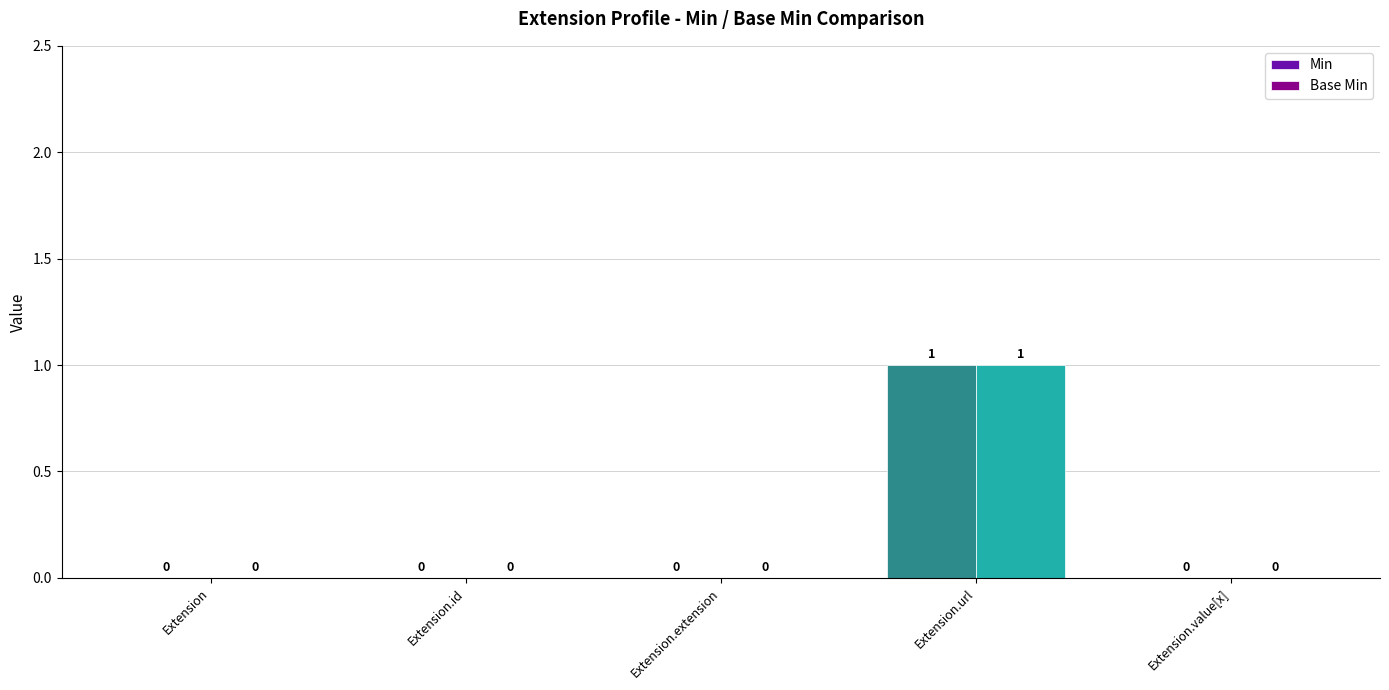

Are the bars horizontal?

No